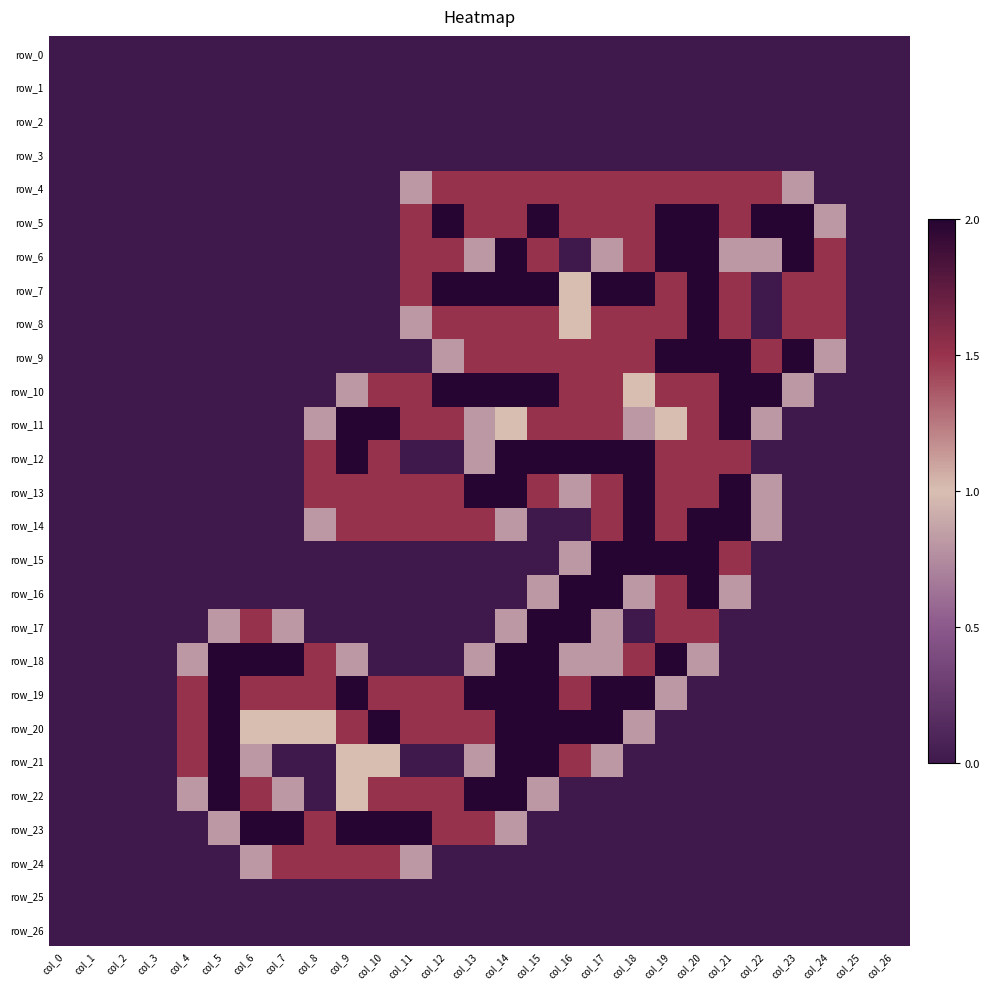

True or false: row_7 has a value of 1.3 at col_13.

False